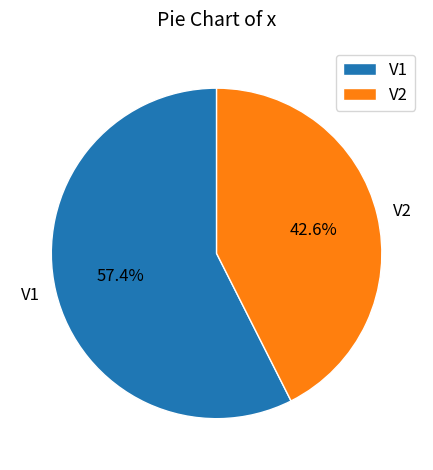

What portion of the pie excludes V1?

42.6%